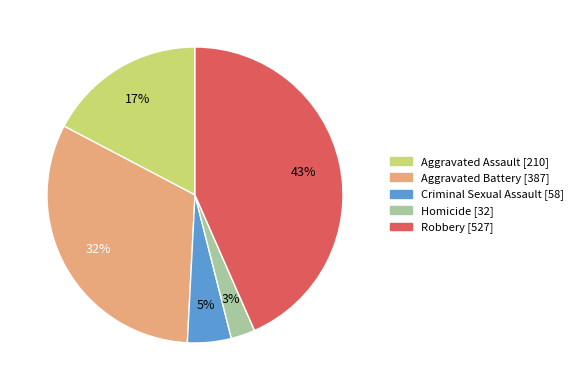

What is the ratio of the value at Aggravated Battery to the value at Robbery?

0.7